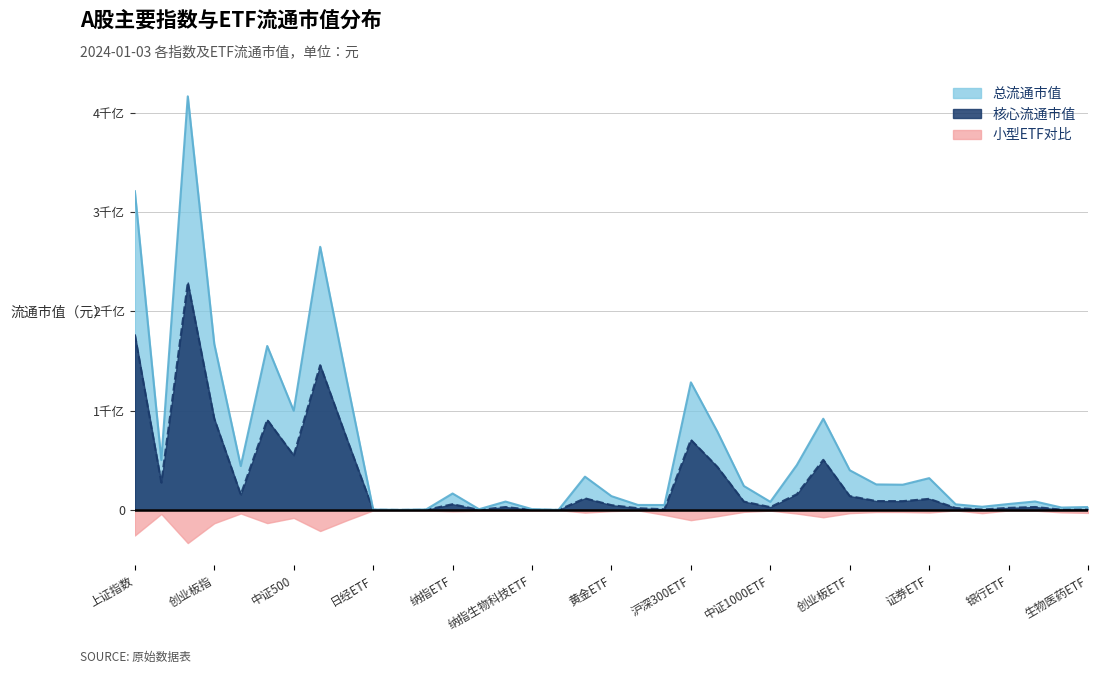

Does the chart have visible grid lines?

Yes